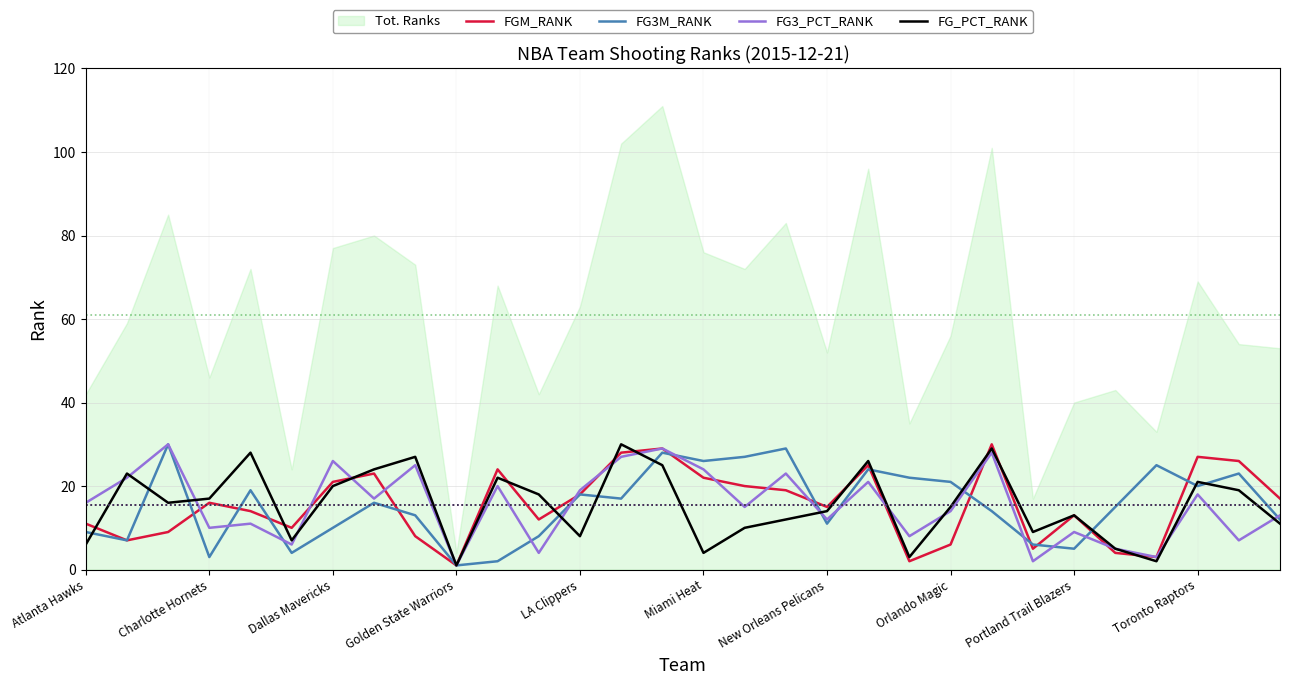

Reading left to right, what are all the values shown in this chart?

FGM_RANK: 11	7	9	16	14	10	21	23	8	1	24	12	18	28	29	22	20	19	15	25	2	6	30	5	13	4	3	27	26	17
FG3M_RANK: 9	7	30	3	19	4	10	16	13	1	2	8	18	17	28	26	27	29	11	24	22	21	14	6	5	15	25	20	23	12
FG3_PCT_RANK: 16	22	30	10	11	6	26	17	25	1	20	4	19	27	29	24	15	23	12	21	8	14	28	2	9	5	3	18	7	13
FG_PCT_RANK: 6	23	16	17	28	7	20	24	27	1	22	18	8	30	25	4	10	12	14	26	3	15	29	9	13	5	2	21	19	11